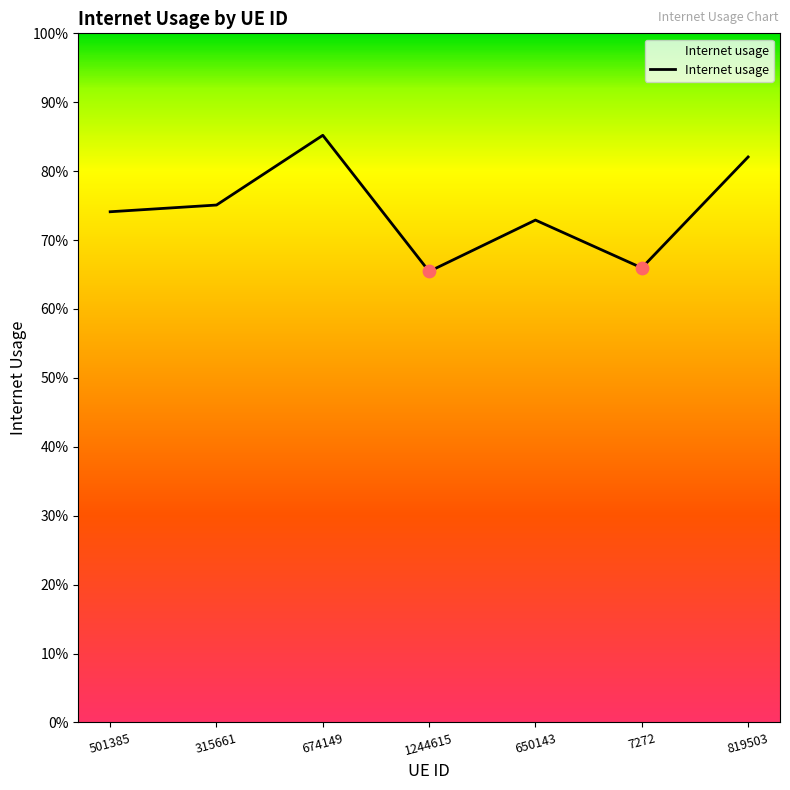

Between 650143 and 819503, which is larger?

819503